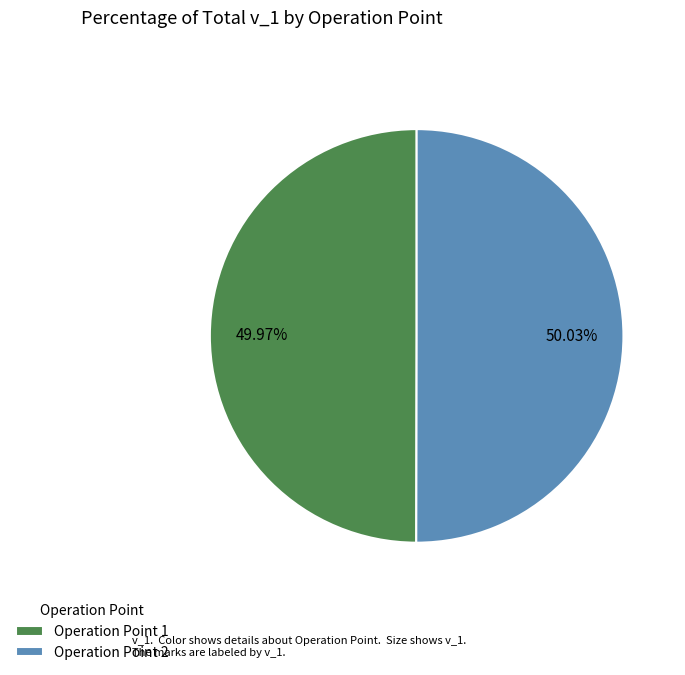

Count the number of slices in the pie.

2